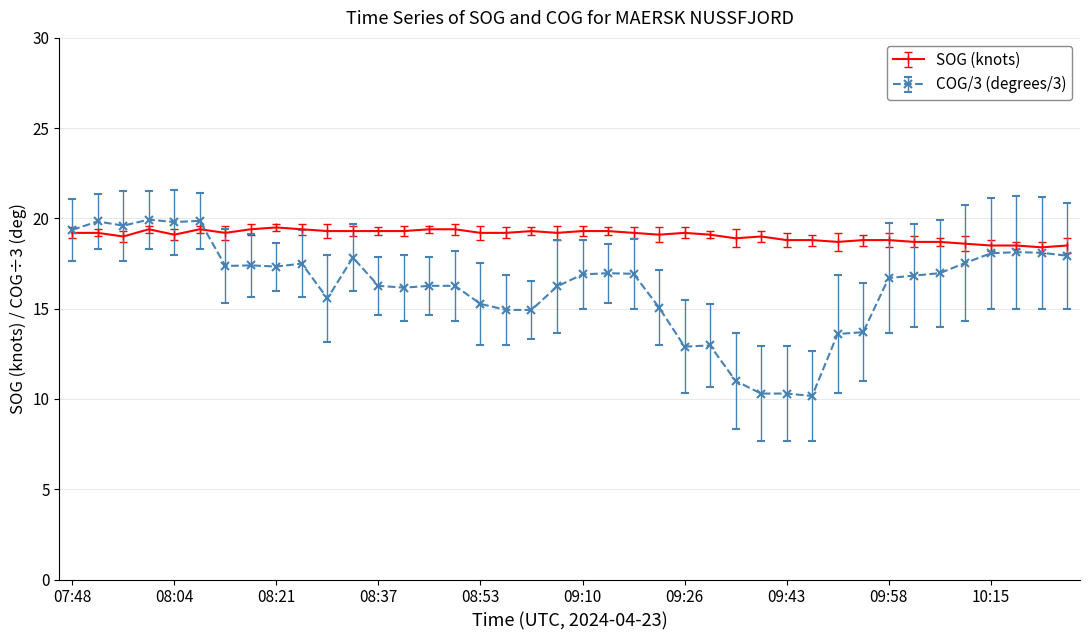

Which series has the largest range (max minus min)?

COG/3 (degrees/3)